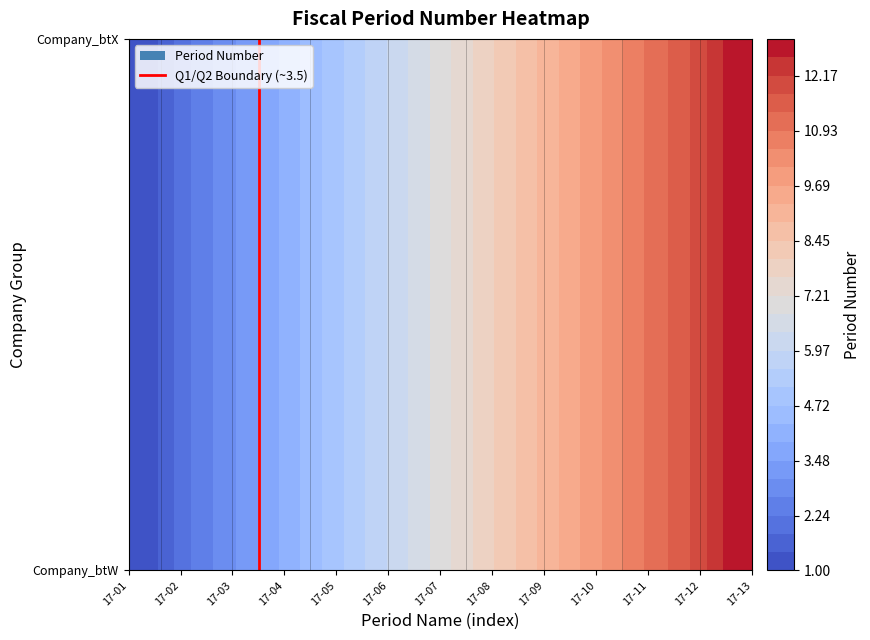

Is it true that 17-03 equals 3 at 0?

True